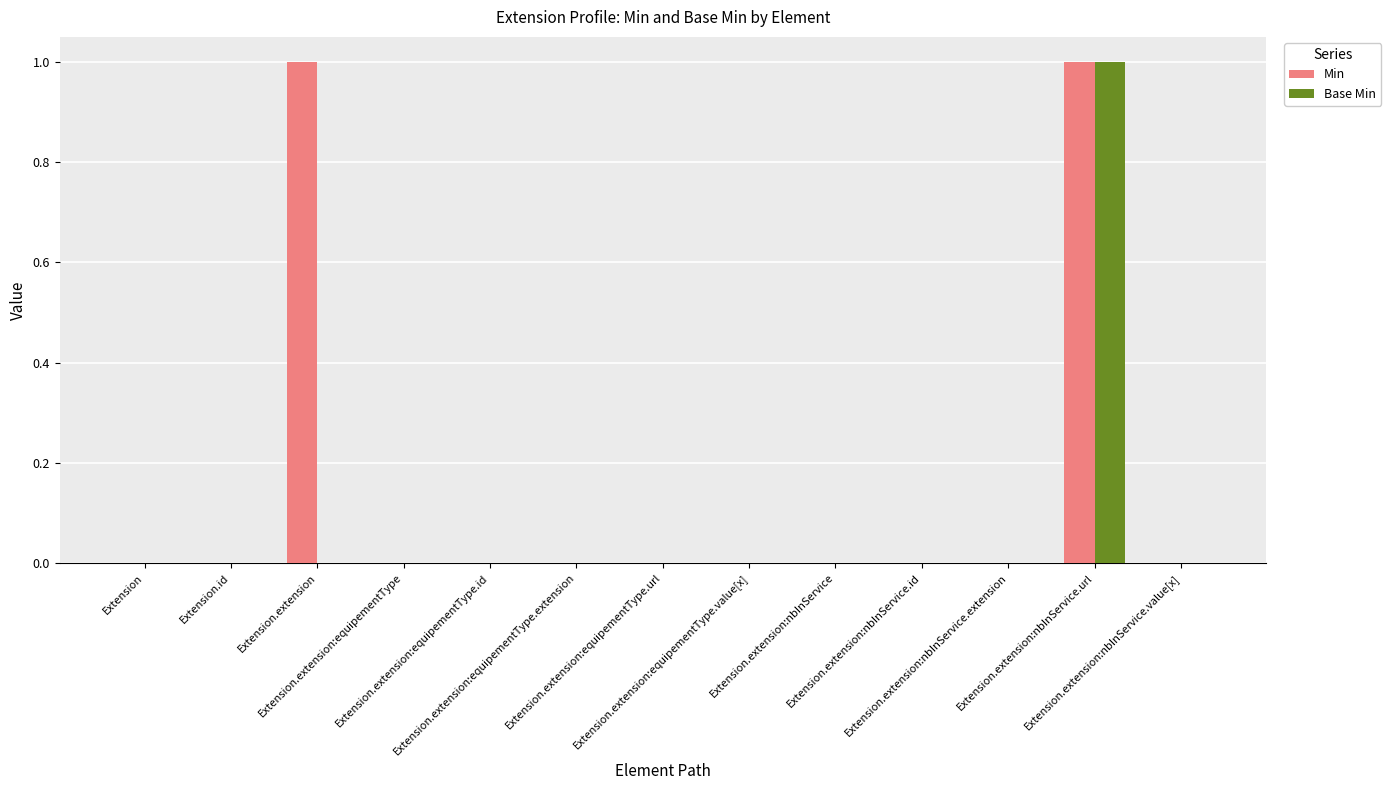

The value of Base Min at Extension.extension:nbInService.value[x] is 0. True or false?

True